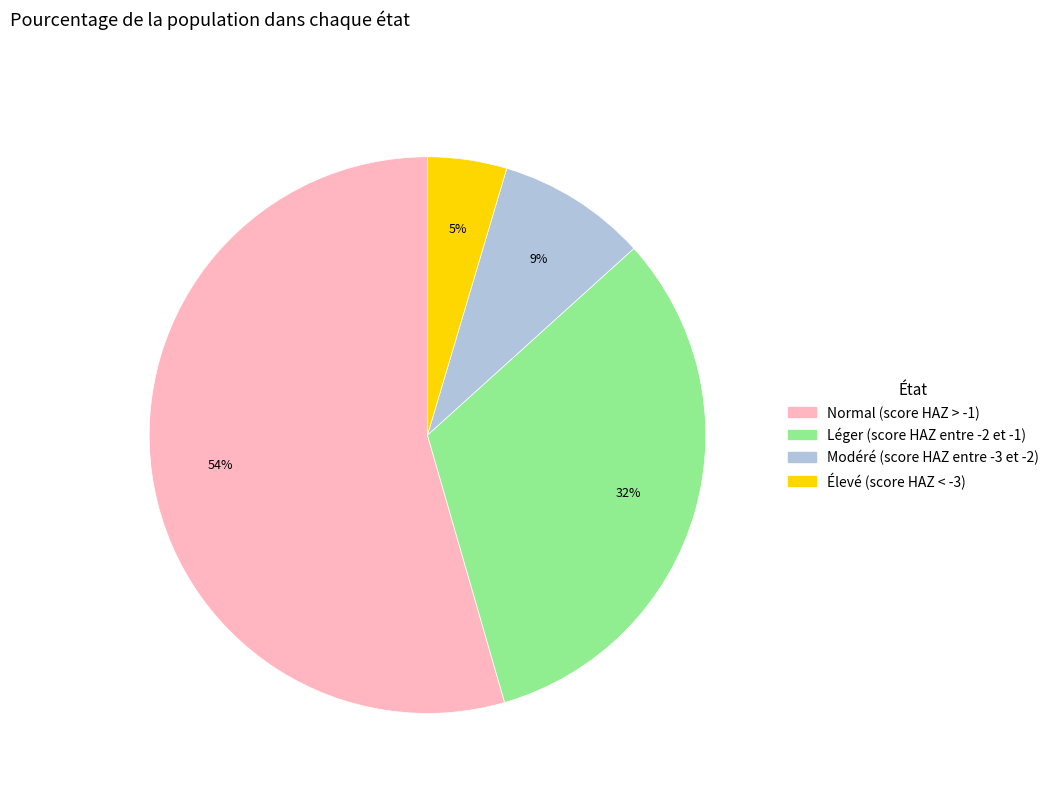

True or false: Normal (score HAZ > -1) accounts for 40% of the total.

False